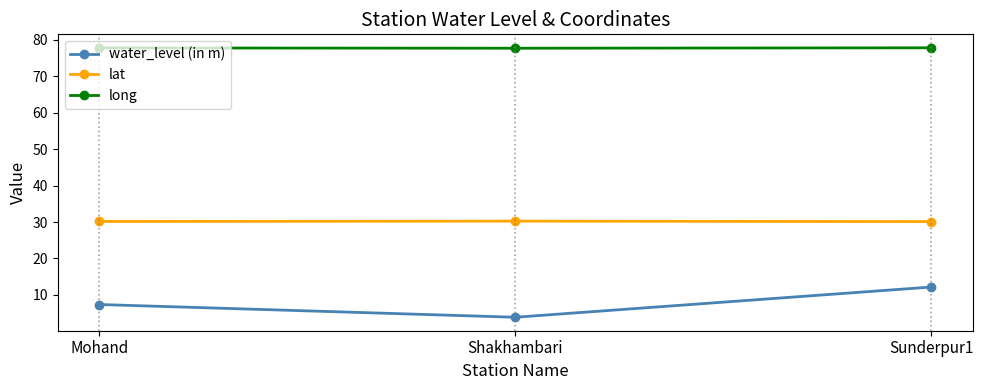

What is the difference between the water_level (in m) values at Shakhambari and Sunderpur1?

8.3